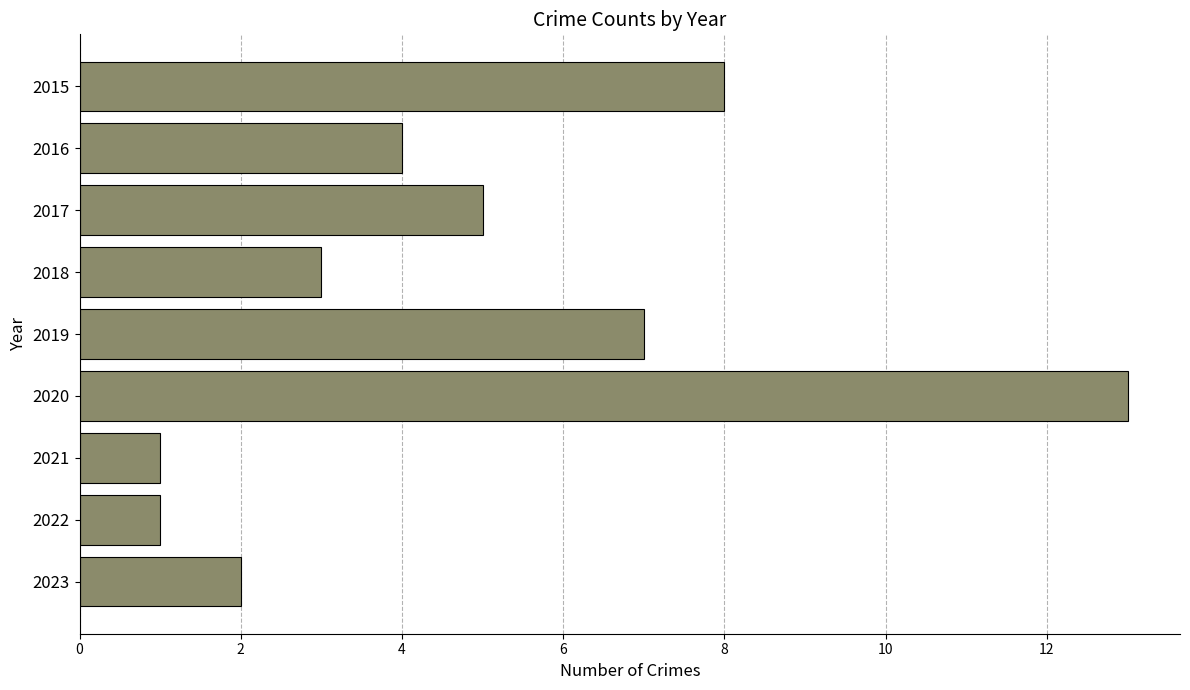

What is the change in value from 2020 to 2021?

-12